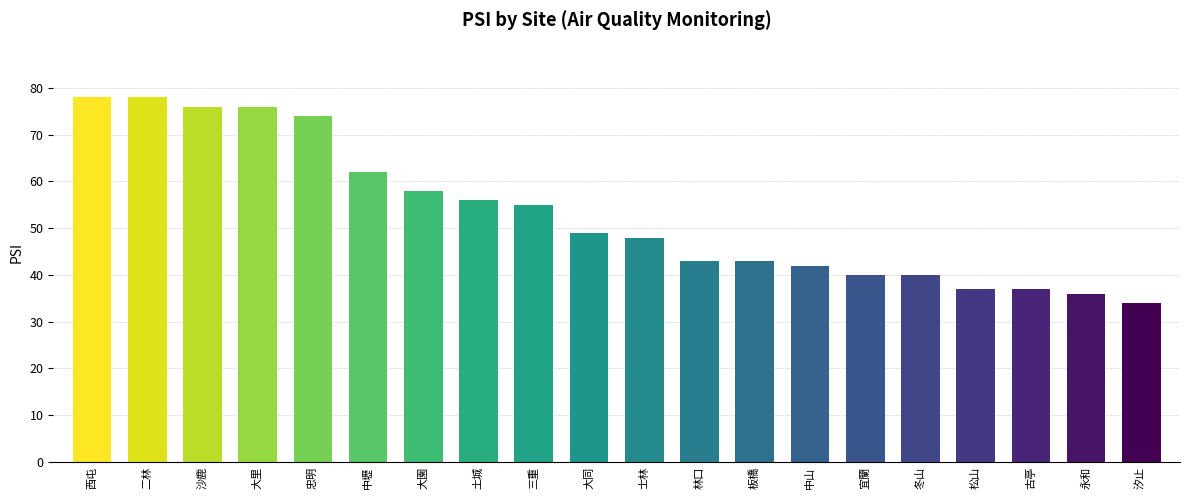

What is the difference between the second highest and minimum values?

44